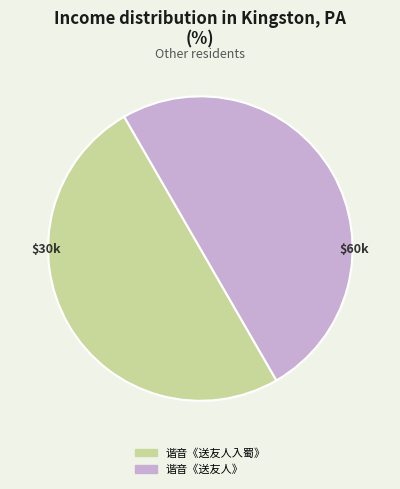

Do 谐音《送友人》 and 谐音《送友人入蜀》 together represent more than half of the pie?

Yes